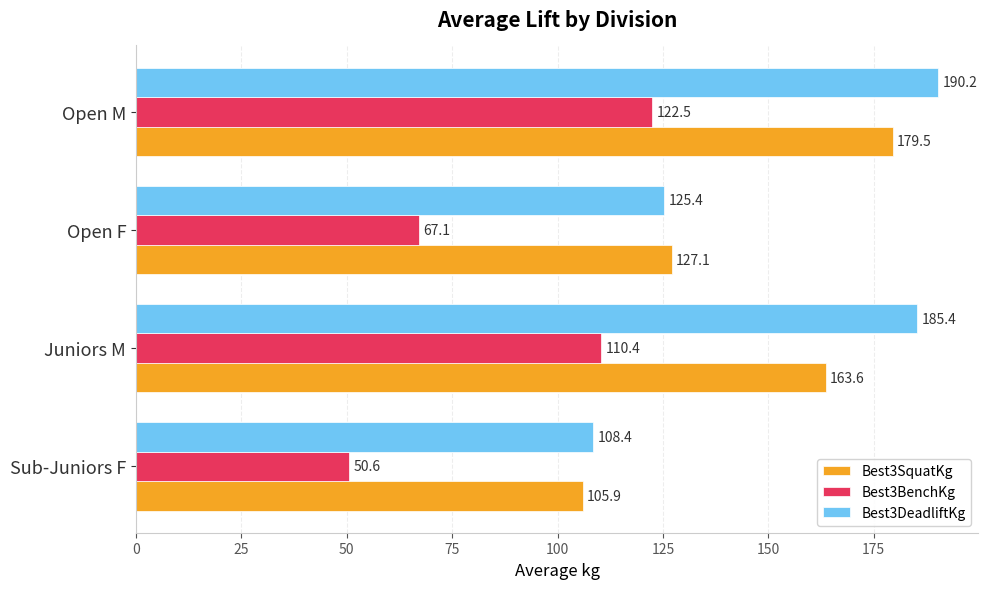

List the series in order of their peak value, highest first.

Best3DeadliftKg, Best3SquatKg, Best3BenchKg